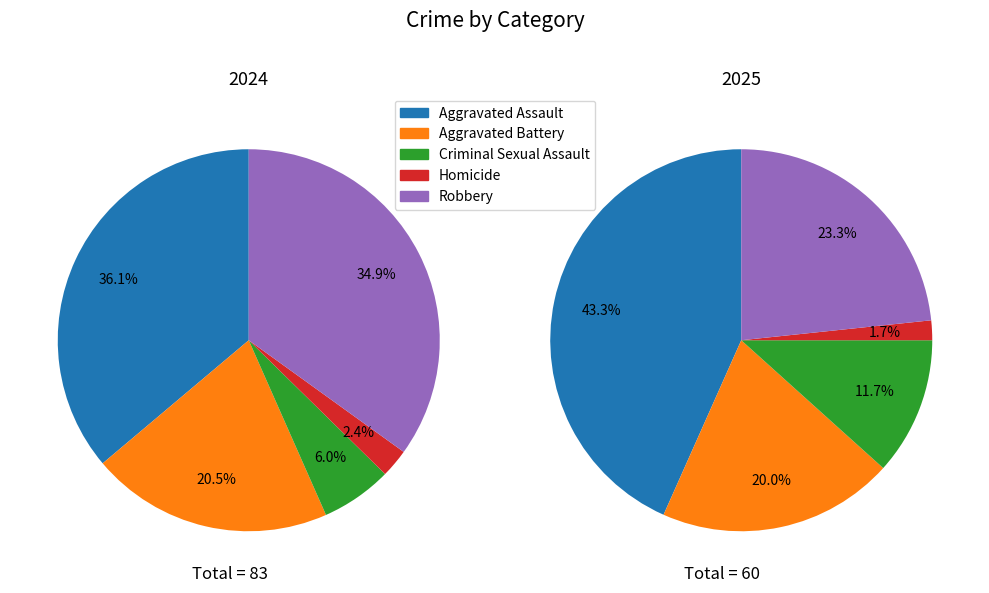

Does any single category account for the majority?

No